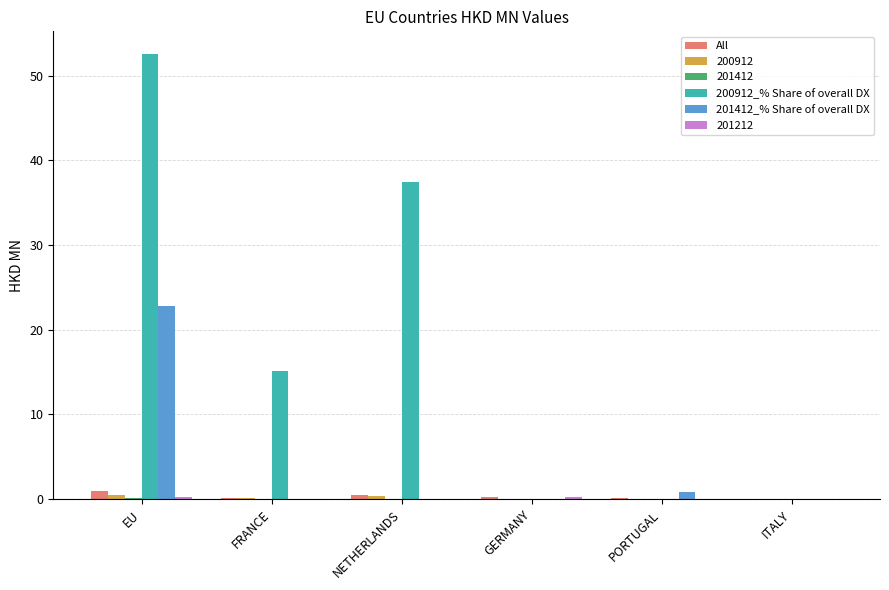

At which category does the chart reach its peak across all series?

EU